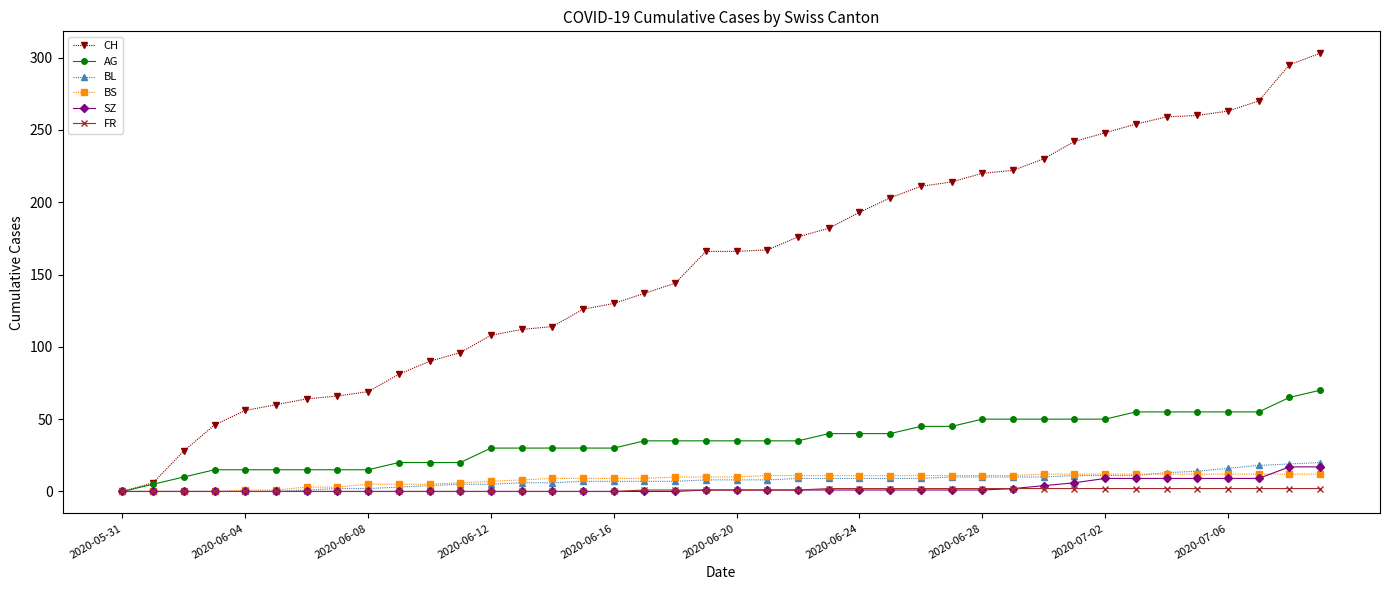

Which series has the widest spread of values?

CH